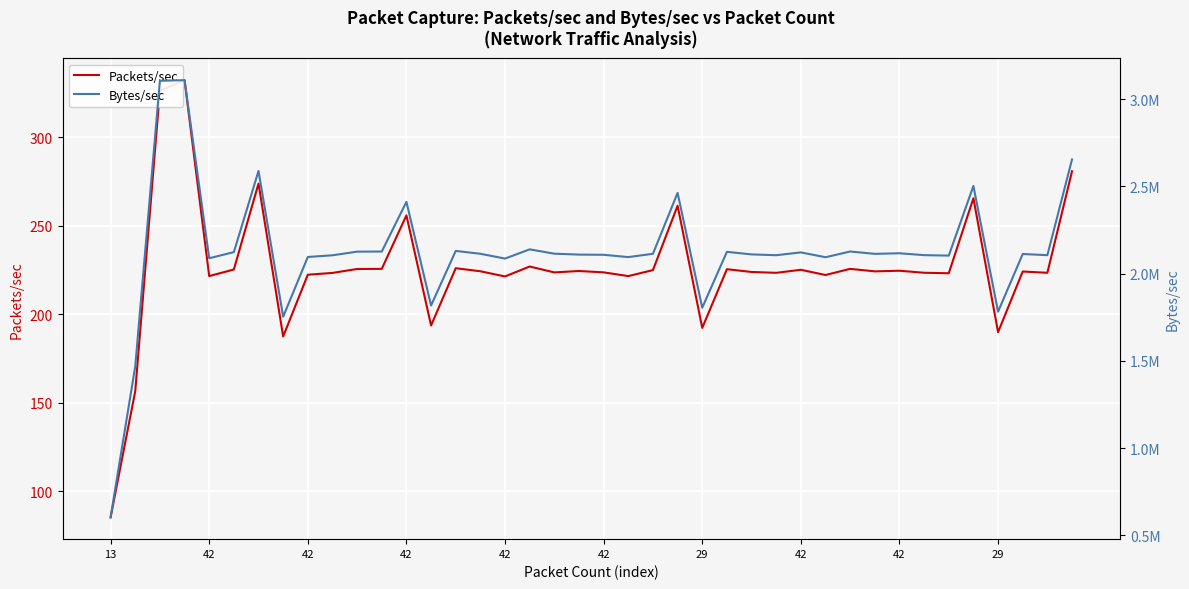

At which category does Packets/sec reach its first local valley?

42